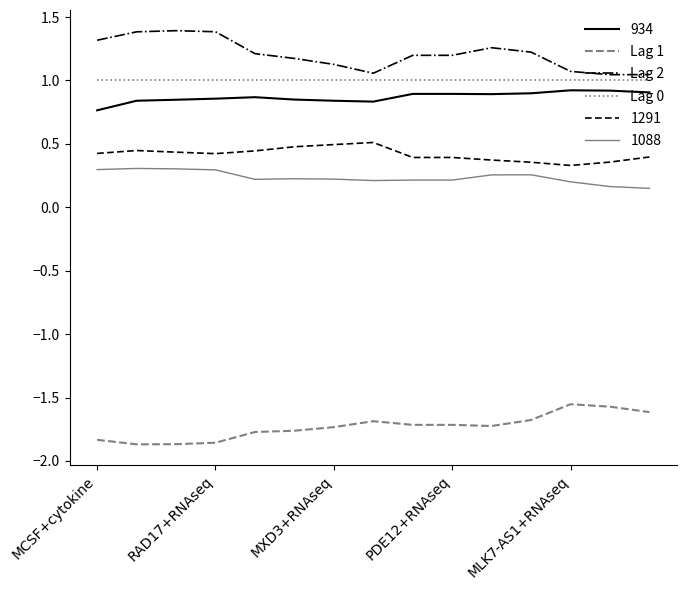

True or false: Lag 1 and Lag 2 intersect in this chart.

False